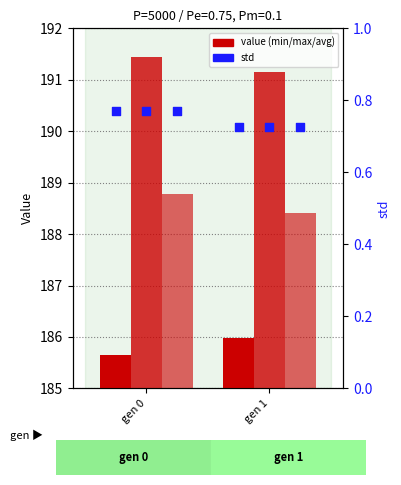

What is the total value across all series at gen 1?

566.3